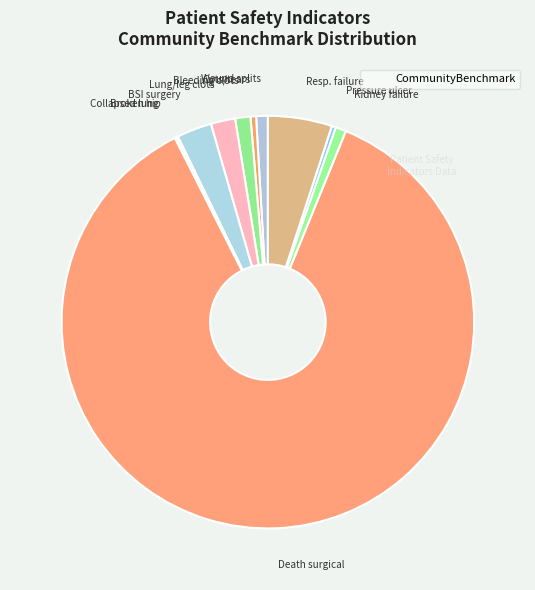

Count the number of slices in the pie.

11